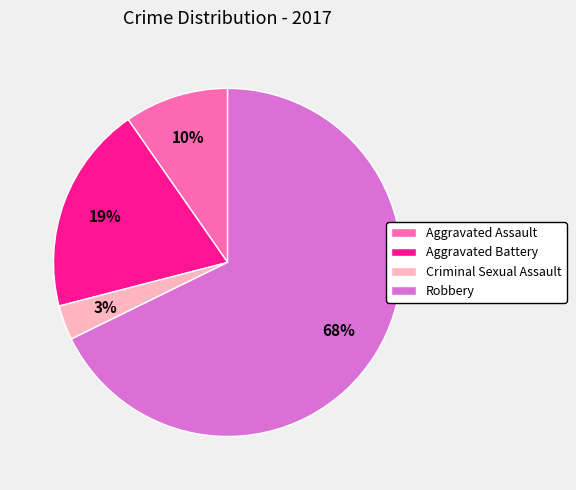

To the nearest percent, what portion does Aggravated Assault represent?

10%